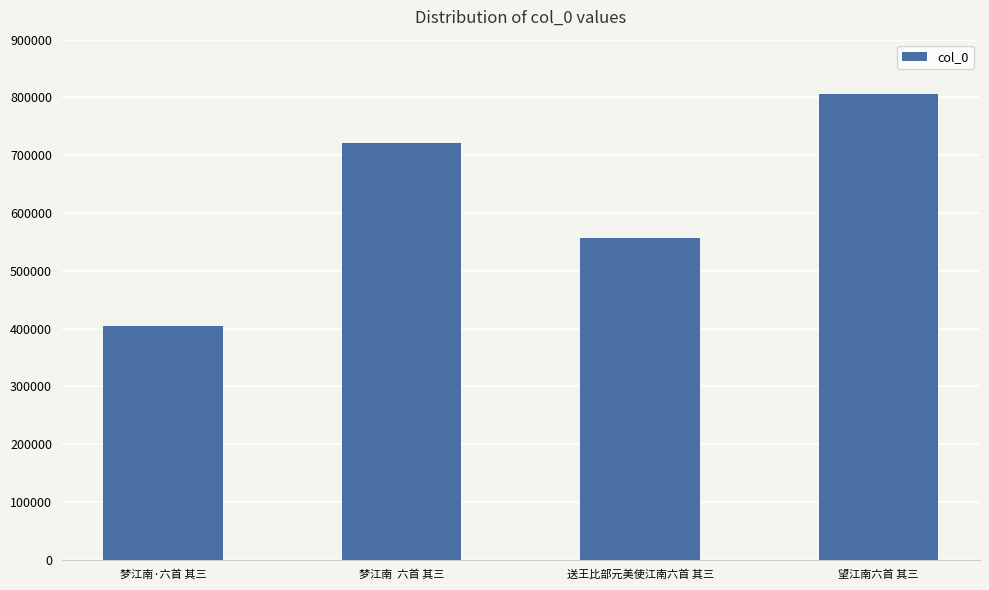

List the labels in order of value, largest first.

望江南六首 其三, 梦江南  六首 其三, 送王比部元美使江南六首 其三, 梦江南·六首 其三